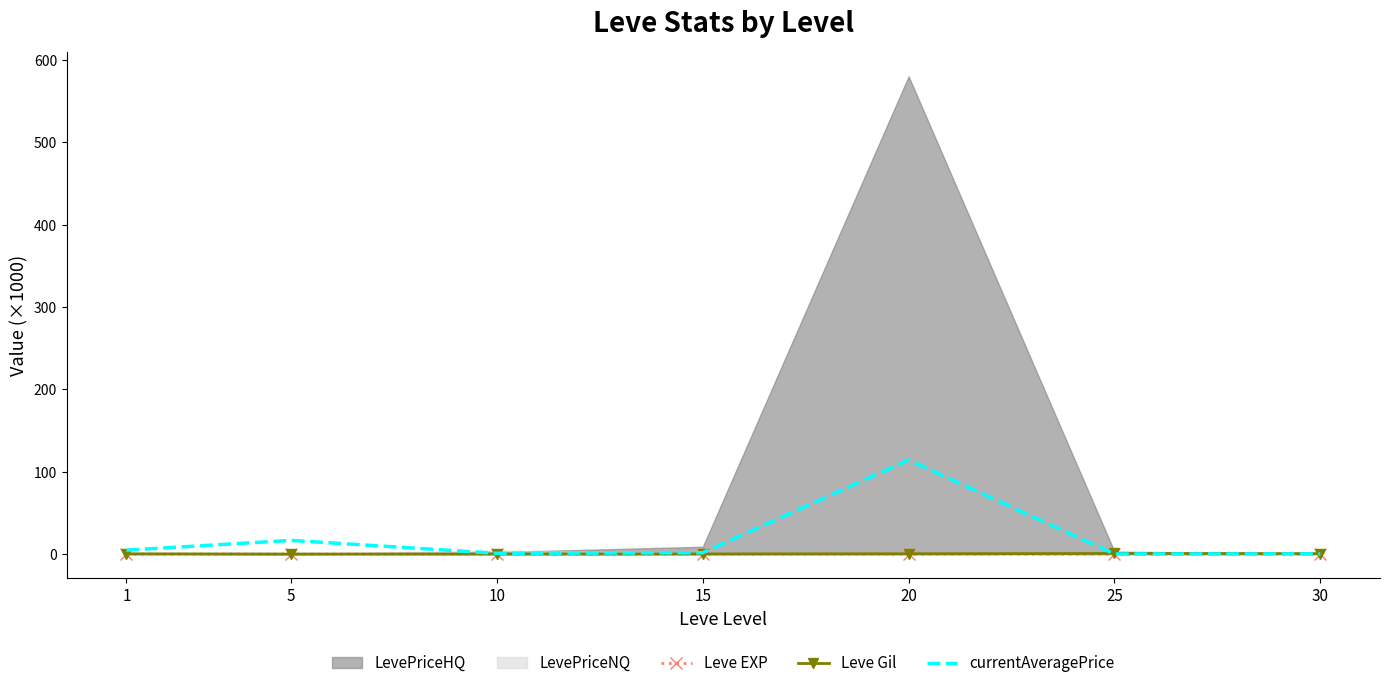

Is it true that currentAveragePrice equals 0.3 at 25?

True